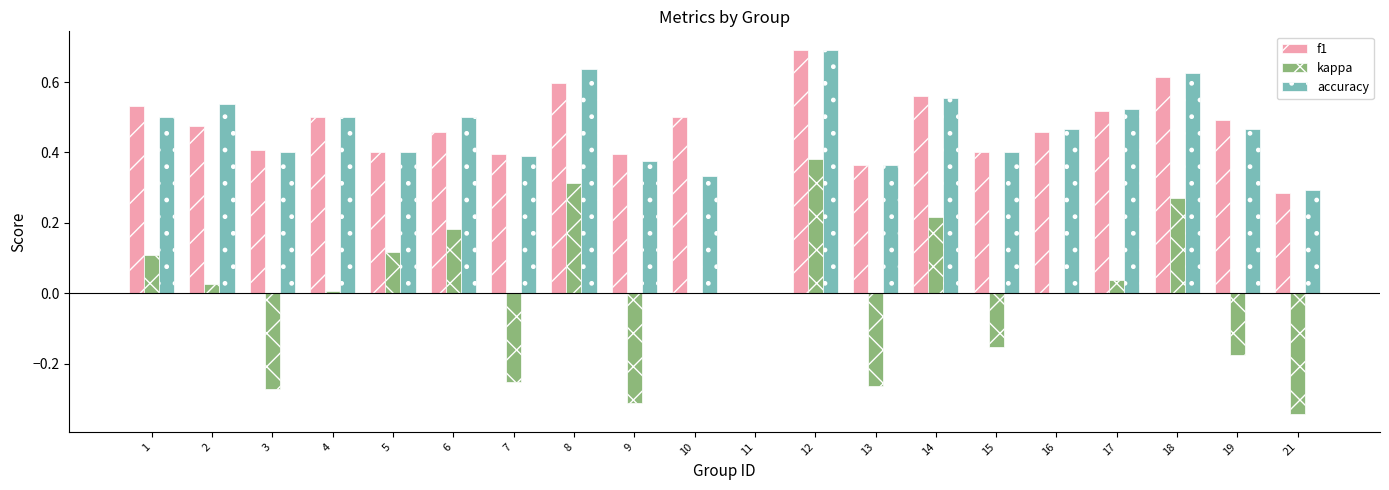

How many data points in accuracy are above 0?

19